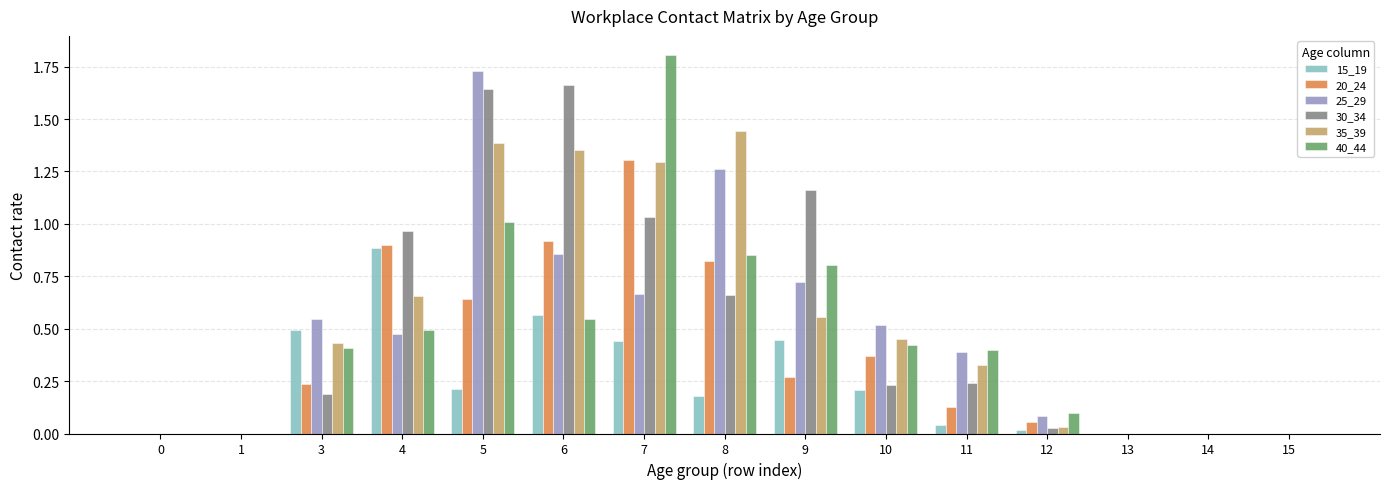

What is the sum of all 15_19 values?

3.5